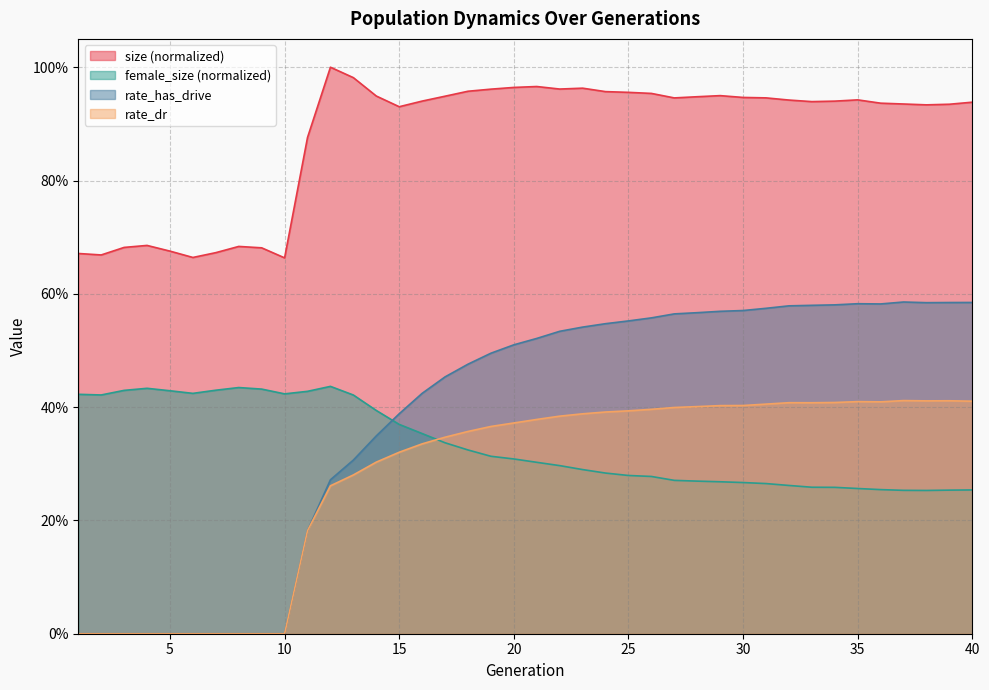

Reading right to left, extract all data points from this chart.

size: 0.9	0.9	0.9	0.9	0.9	0.9	0.9	0.9	0.9	0.9	0.9	0.9	0.9	0.9	1.0	1.0	1.0	1.0	1.0	1.0	1.0	1.0	1.0	0.9	0.9	0.9	0.9	1.0	1.0	0.9	0.7	0.7	0.7	0.7	0.7	0.7	0.7	0.7	0.7	0.7
rate_dr: 0.4	0.4	0.4	0.4	0.4	0.4	0.4	0.4	0.4	0.4	0.4	0.4	0.4	0.4	0.4	0.4	0.4	0.4	0.4	0.4	0.4	0.4	0.4	0.3	0.3	0.3	0.3	0.3	0.3	0.2	0.0	0.0	0.0	0.0	0.0	0.0	0.0	0.0	0.0	0.0
rate_has_drive: 0.6	0.6	0.6	0.6	0.6	0.6	0.6	0.6	0.6	0.6	0.6	0.6	0.6	0.6	0.6	0.6	0.5	0.5	0.5	0.5	0.5	0.5	0.5	0.5	0.4	0.4	0.3	0.3	0.3	0.2	0.0	0.0	0.0	0.0	0.0	0.0	0.0	0.0	0.0	0.0
female_size: 0.3	0.3	0.3	0.3	0.3	0.3	0.3	0.3	0.3	0.3	0.3	0.3	0.3	0.3	0.3	0.3	0.3	0.3	0.3	0.3	0.3	0.3	0.3	0.3	0.4	0.4	0.4	0.4	0.4	0.4	0.4	0.4	0.4	0.4	0.4	0.4	0.4	0.4	0.4	0.4